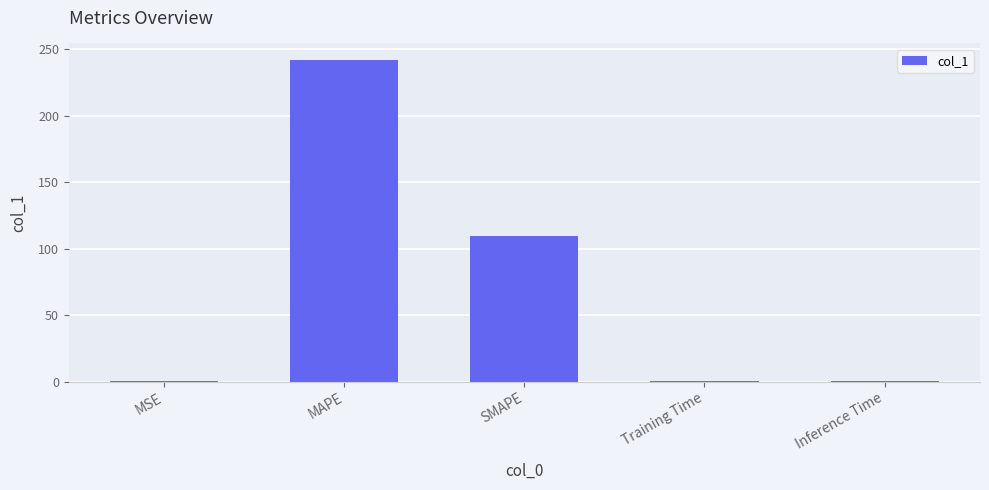

True or false: the data shows 369.7 at MAPE.

False